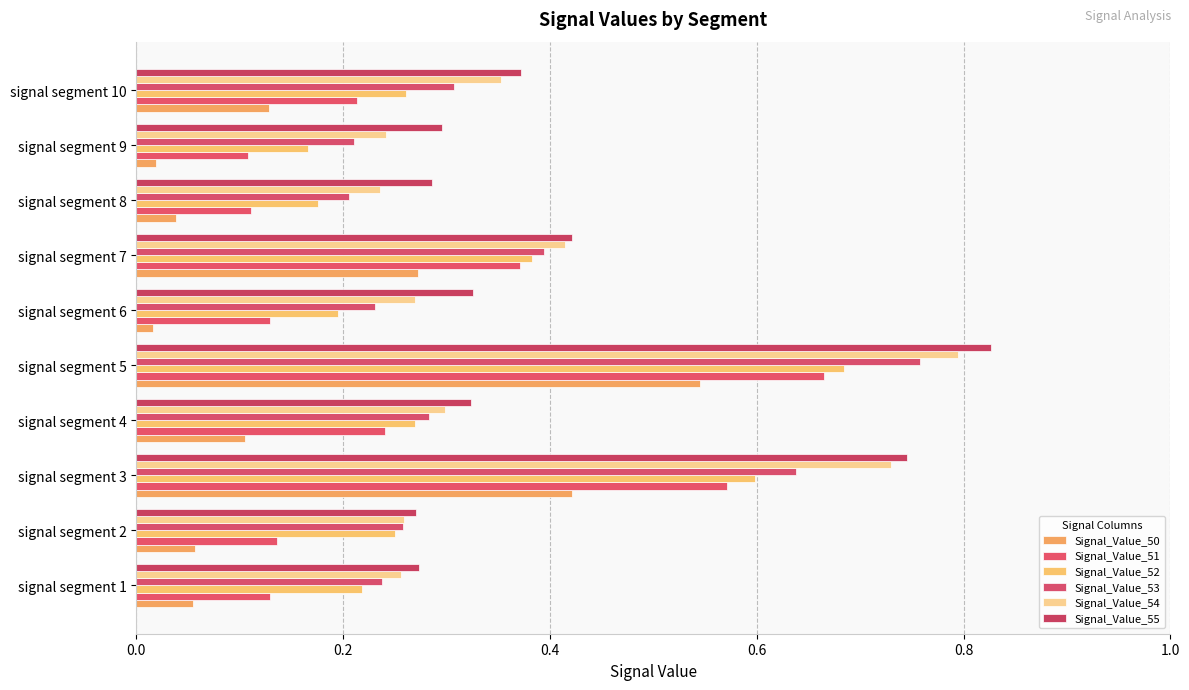

At how many categories does at least one series exceed 0?

10